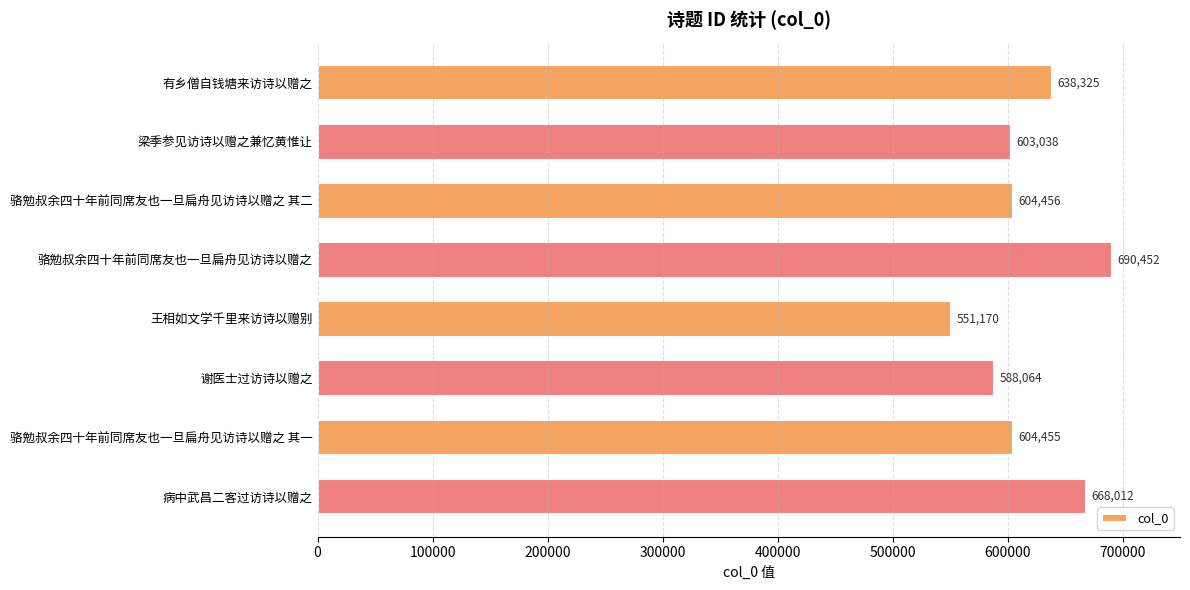

How many distinct data groups are displayed?

1